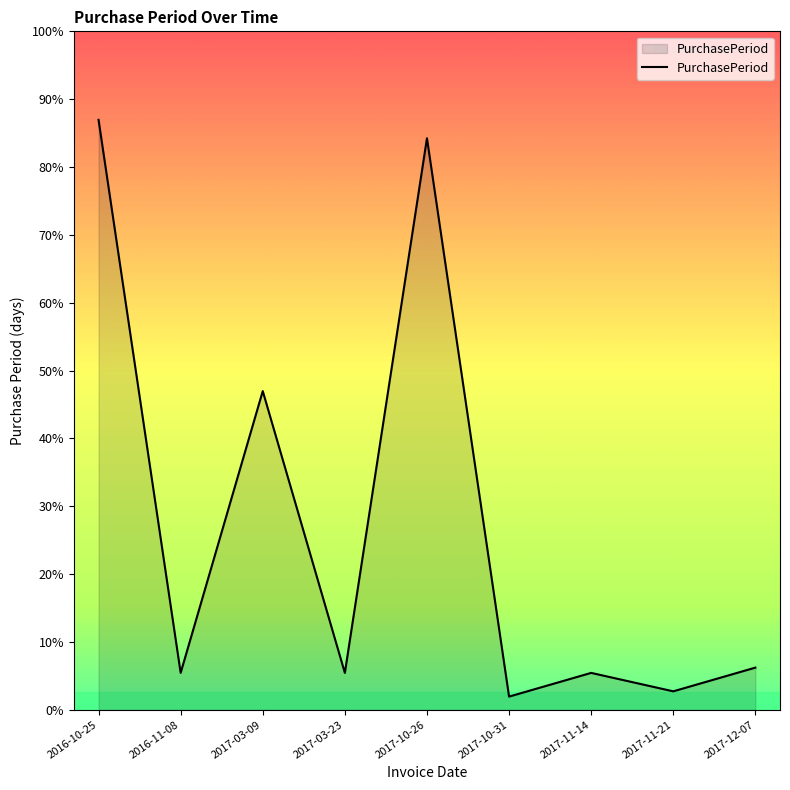

The chart shows a value of 117 at 2016-10-25. True or false?

False